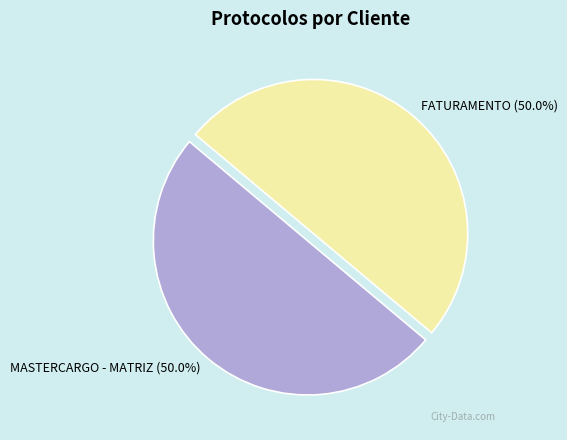

To the nearest percent, what is the combined percentage of FATURAMENTO and MASTERCARGO - MATRIZ?

100%